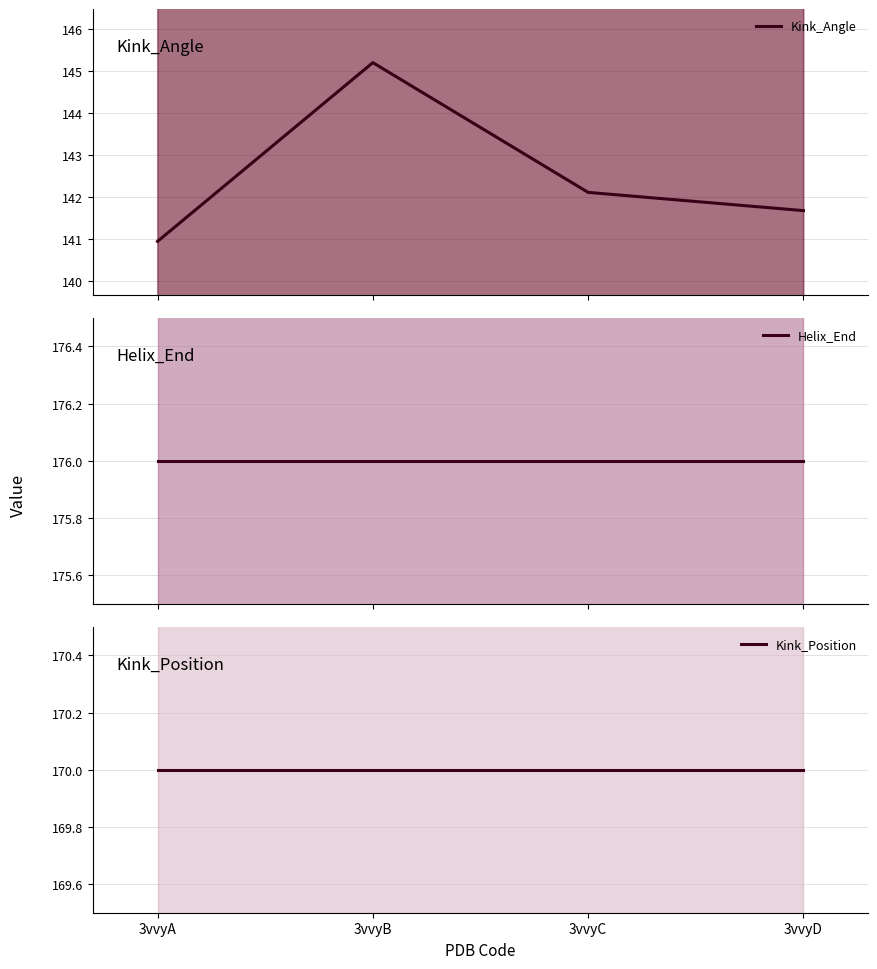

List the series in order of their peak value, highest first.

Helix_End, Kink_Position, Kink_Angle